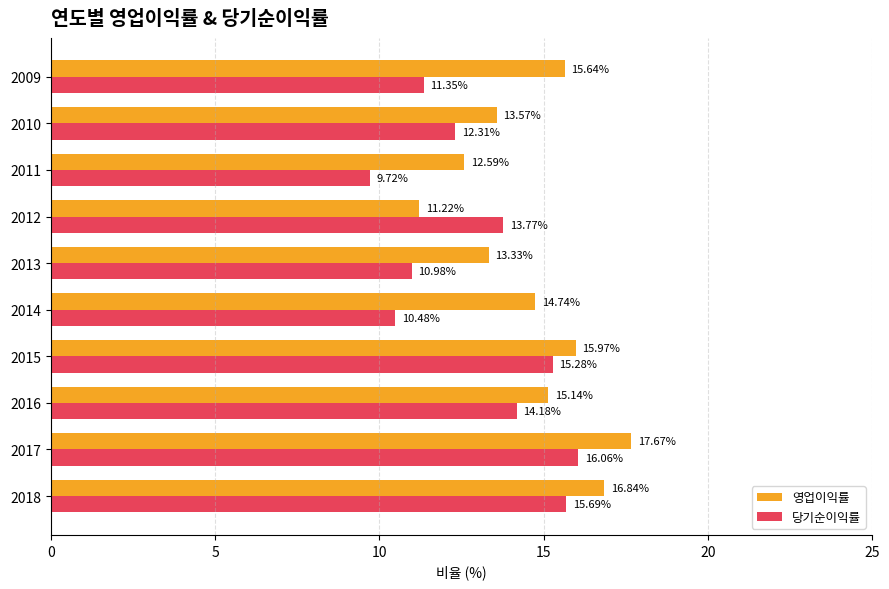

What are all the series names shown in the legend?

영업이익률, 당기순이익률